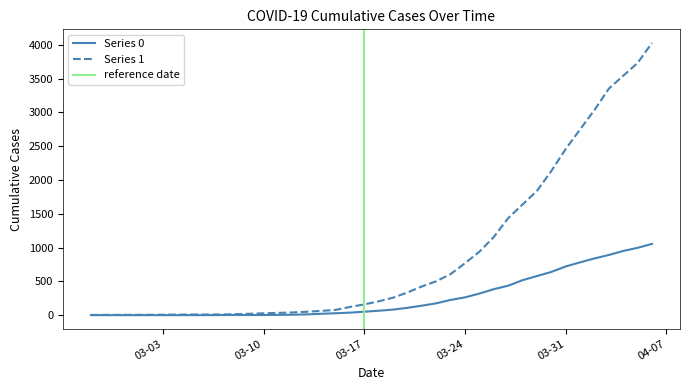

What is the difference between the highest and lowest values at 2020-03-21?

284